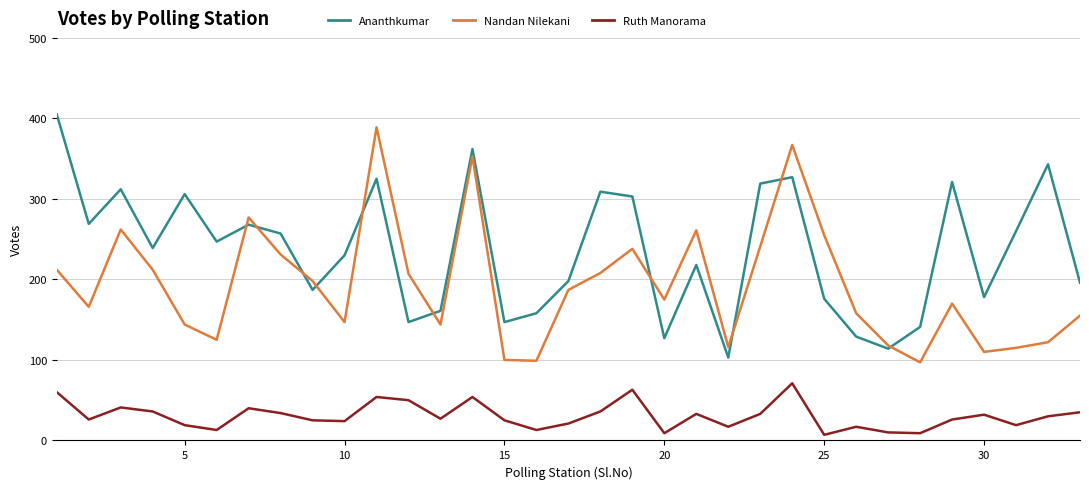

Which series has the largest total across all categories?

Ananthkumar